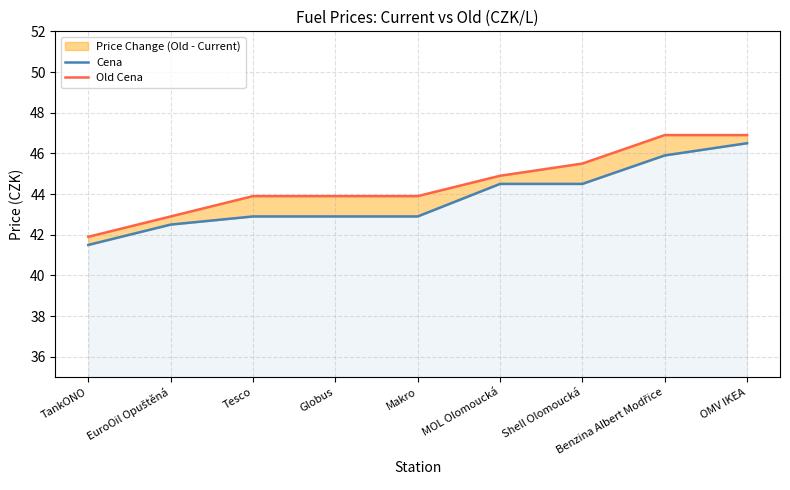

True or false: Cena and Old Cena intersect in this chart.

False